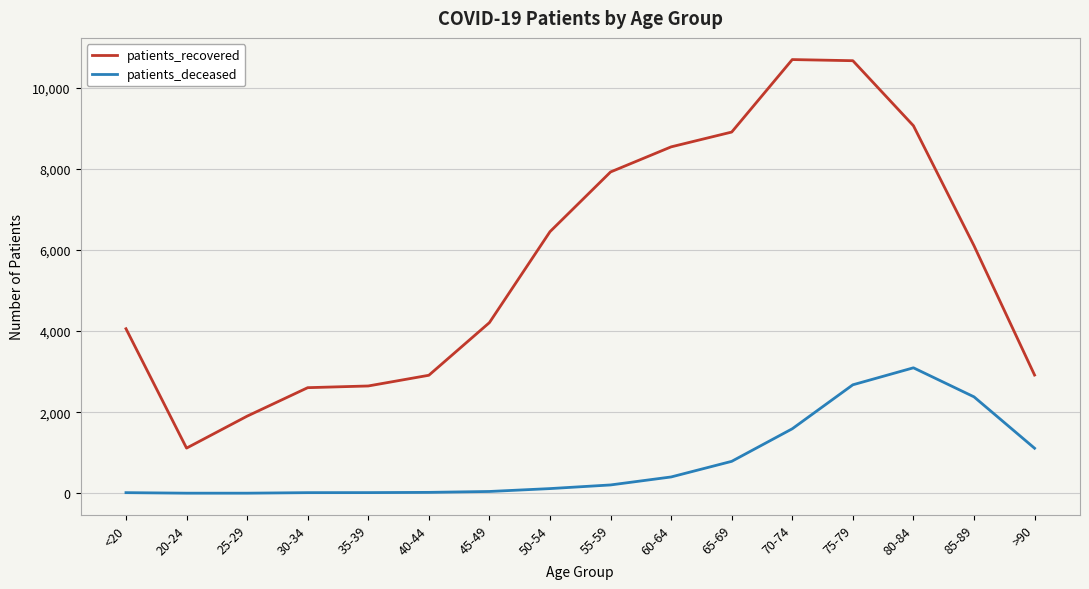

True or false: patients_recovered and patients_deceased cross at least once.

False